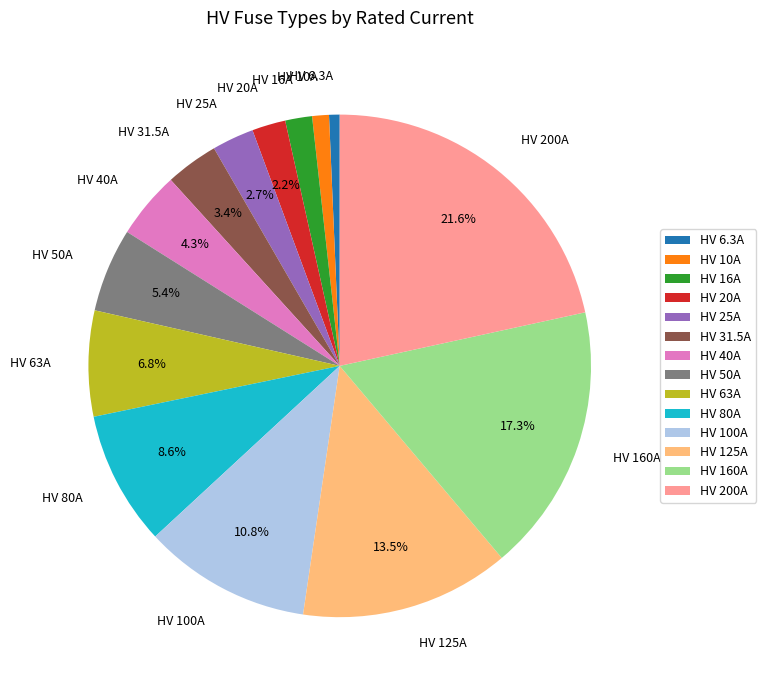

How many segments does this pie chart have?

14